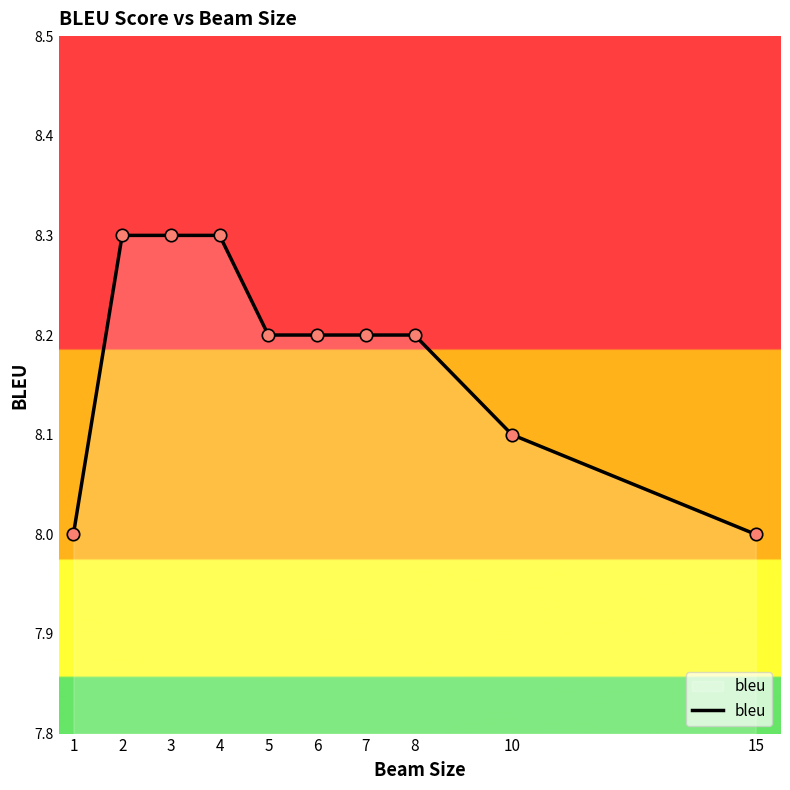

What is the change in value from 4 to 6?

-0.1